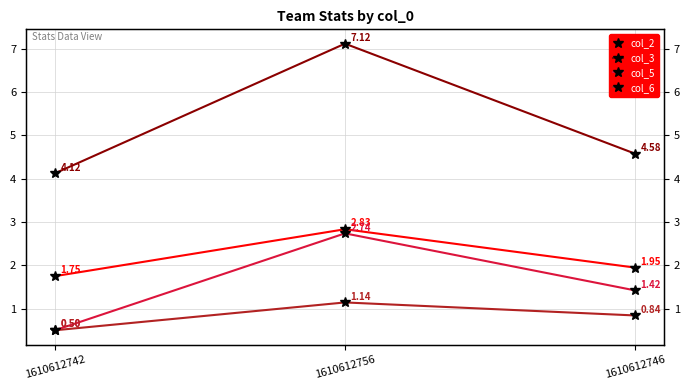

List the labels in order of col_5 value, smallest first.

1610612742, 1610612746, 1610612756